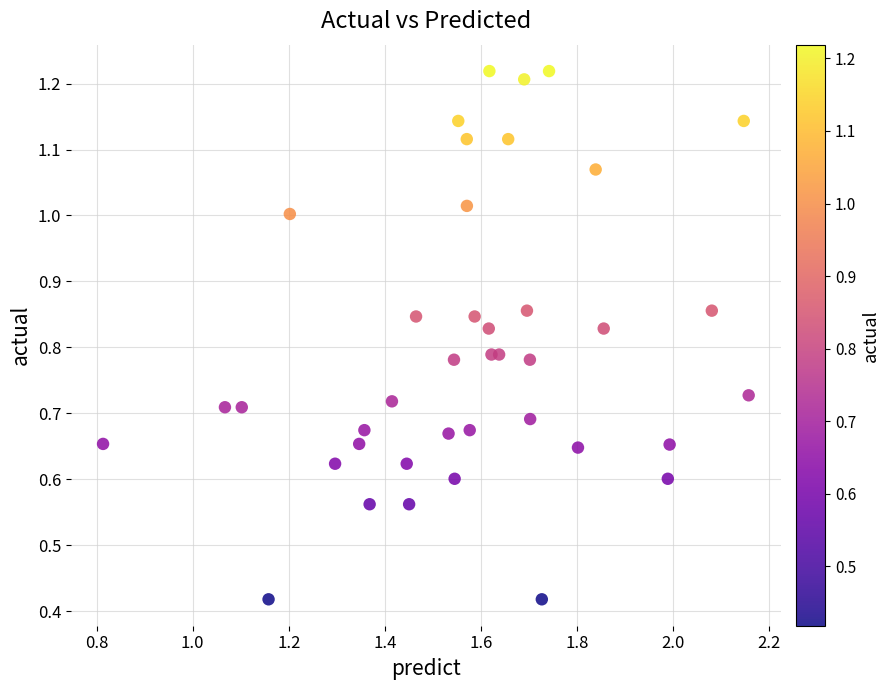

What is the range of X values (max minus min)?

1.3